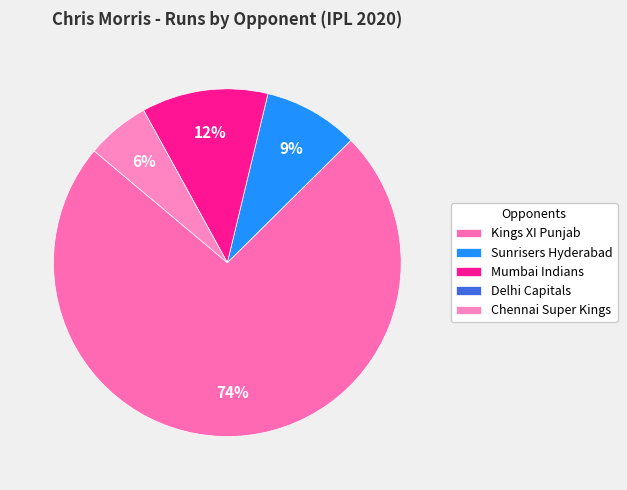

To the nearest percent, what is the difference between the Mumbai Indians and Sunrisers Hyderabad slice percentages?

3%